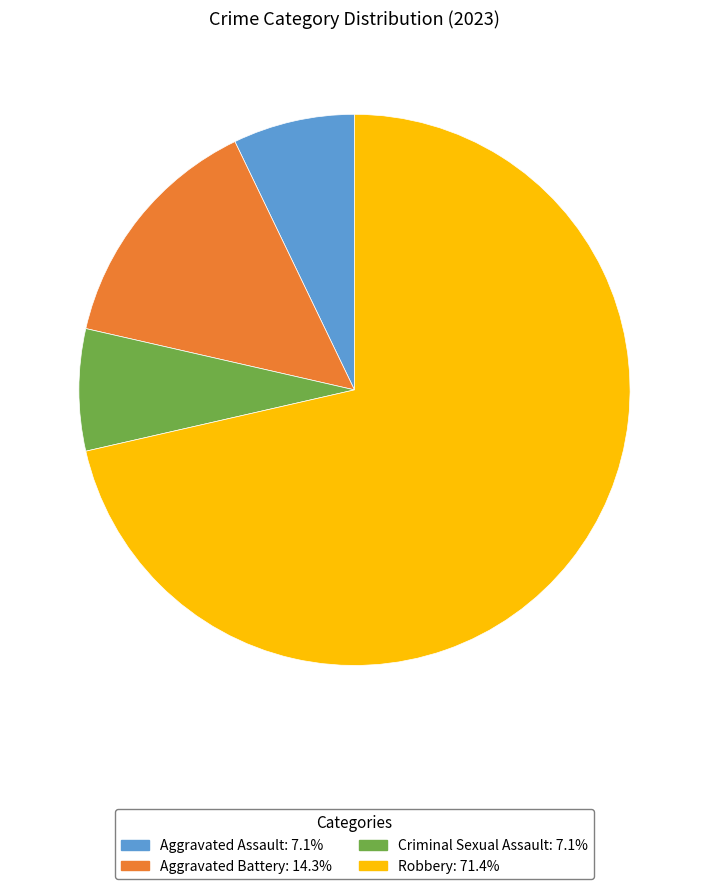

Is there a majority slice in this chart?

Yes